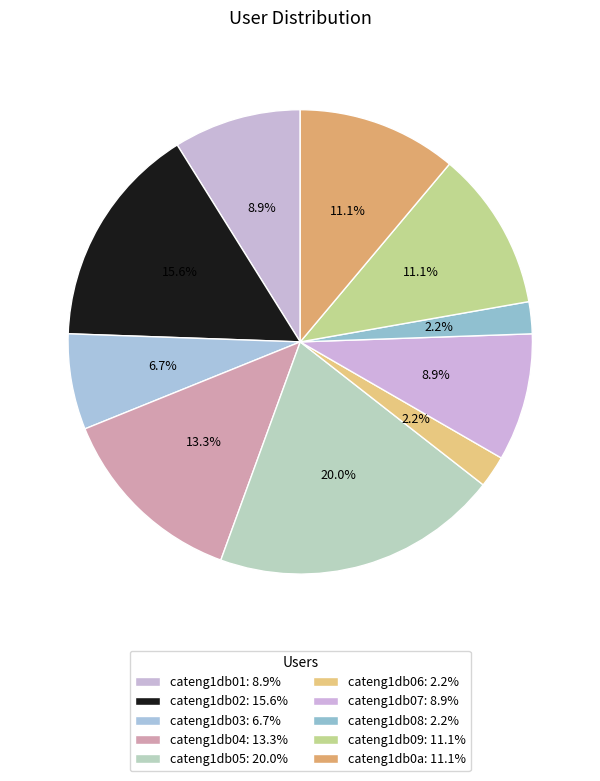

How many slices are in this pie chart?

10